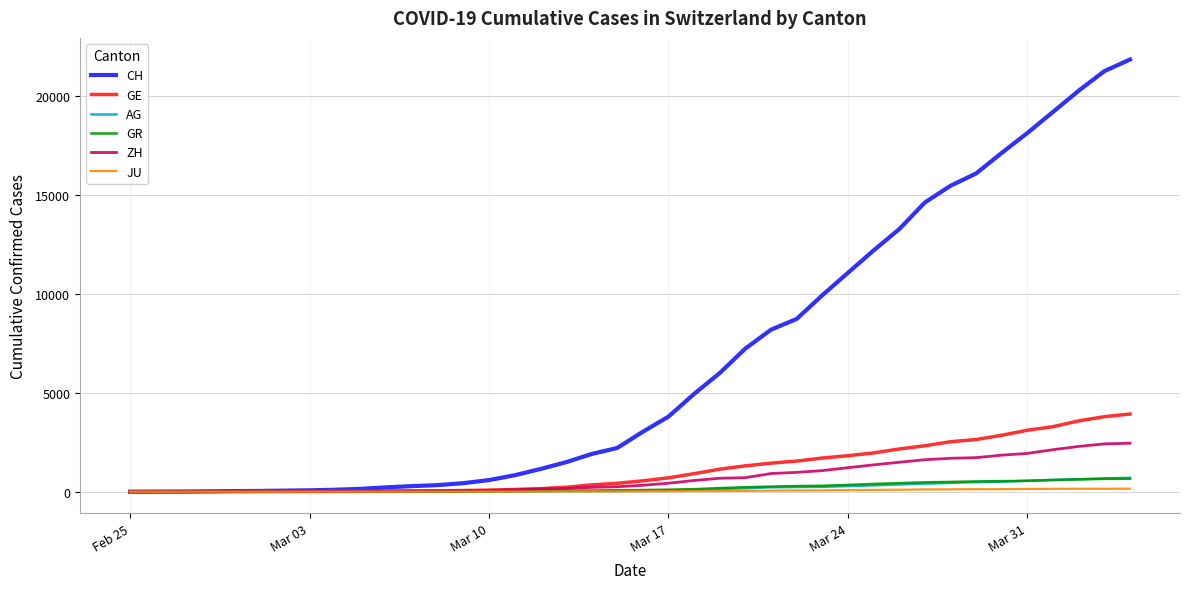

What is the maximum value shown in the chart?

21855